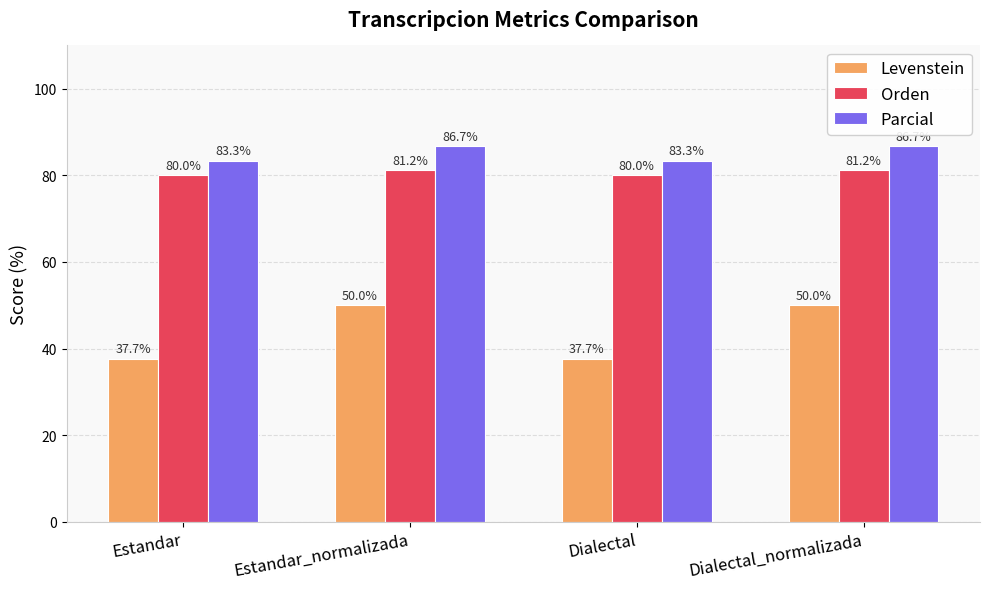

What is the greatest value displayed?

86.7